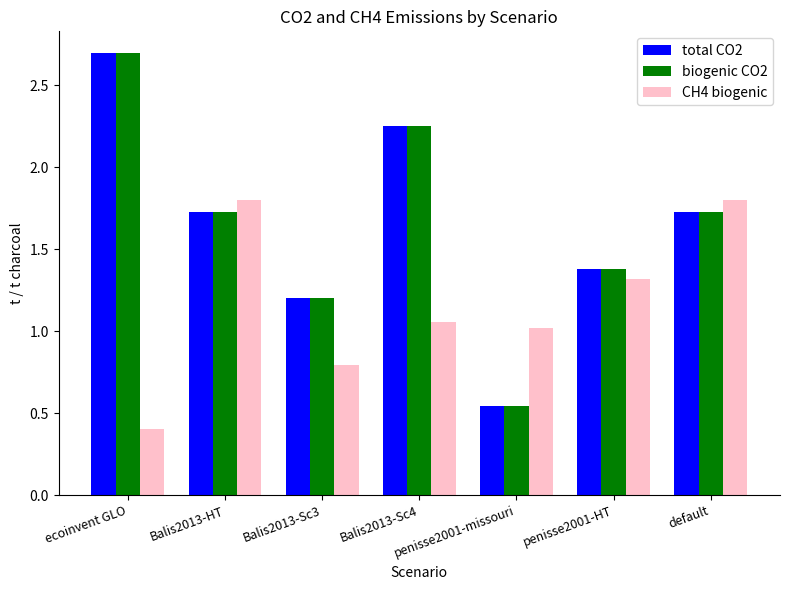

What is the total value across all series at Balis2013-Sc3?

3.2